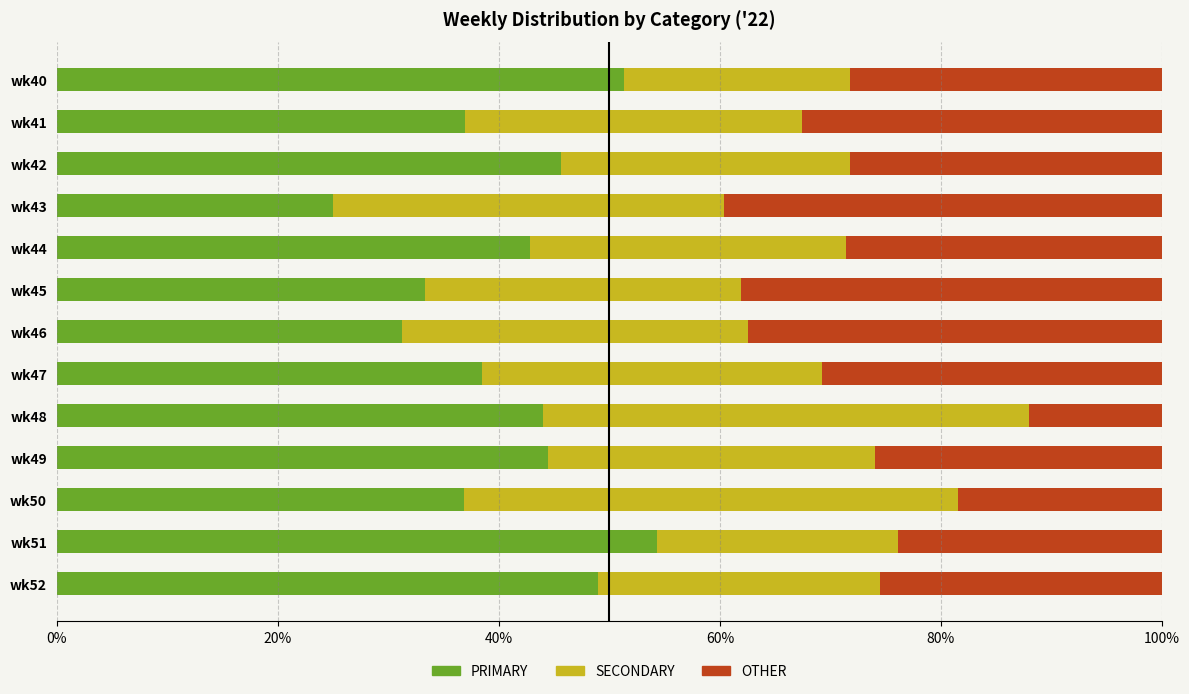

What is the sum of the PRIMARY values at wk49 and wk50?

81.3